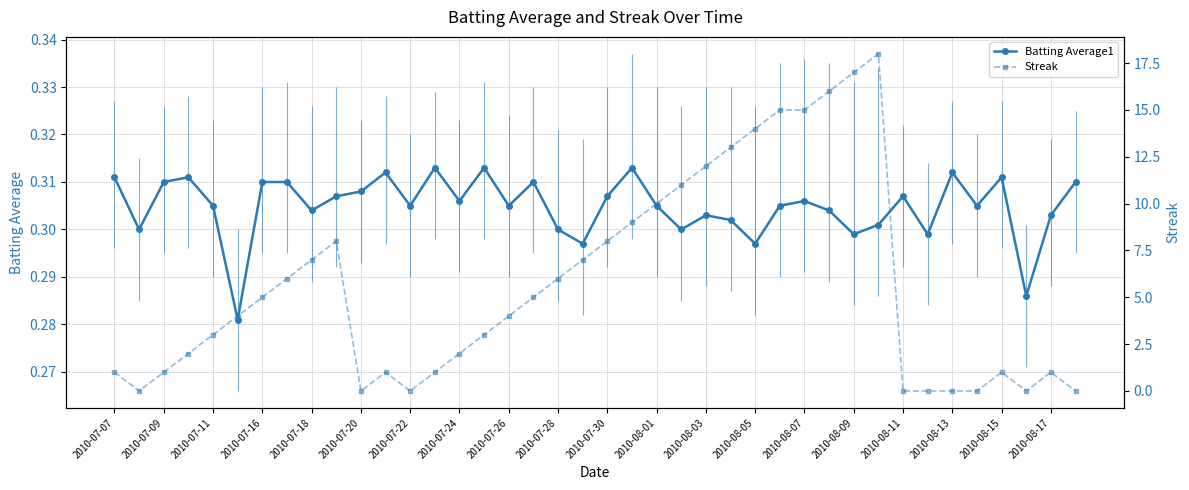

How many Batting Average1 values are between 0 and 1?

40